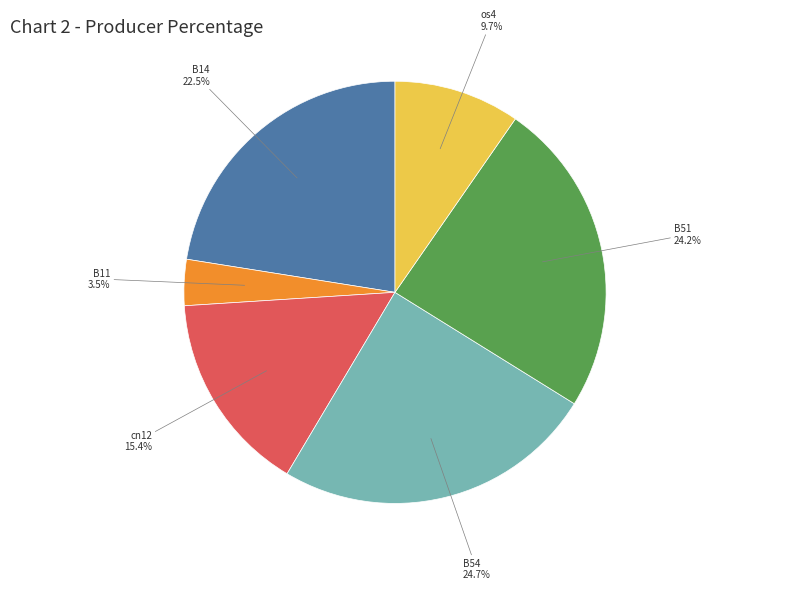

To the nearest percent, what is the average slice percentage?

17%